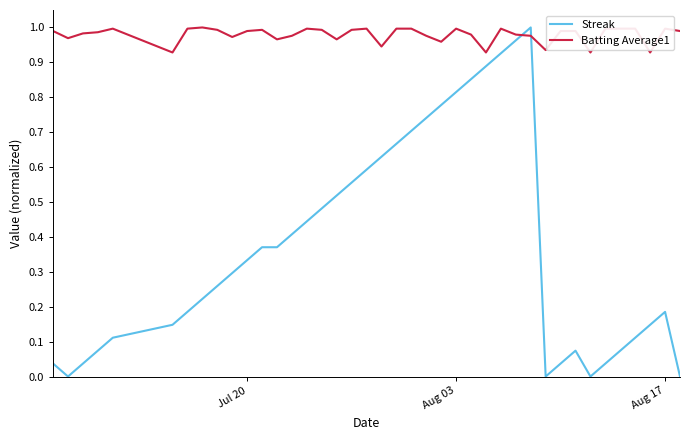

True or false: Batting Average1 and Streak cross at least once.

True